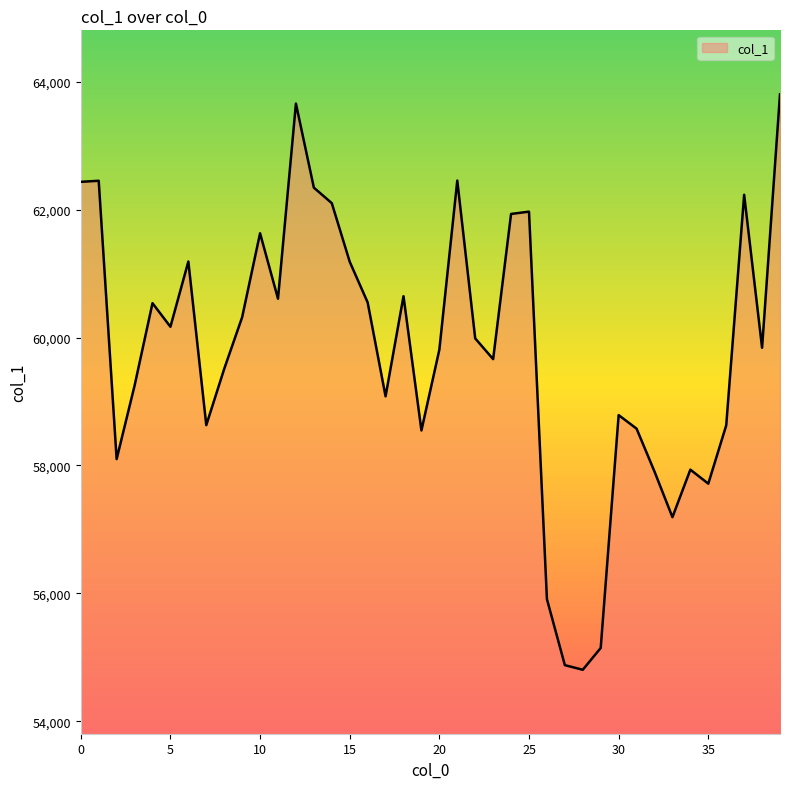

Does the chart have visible grid lines?

No